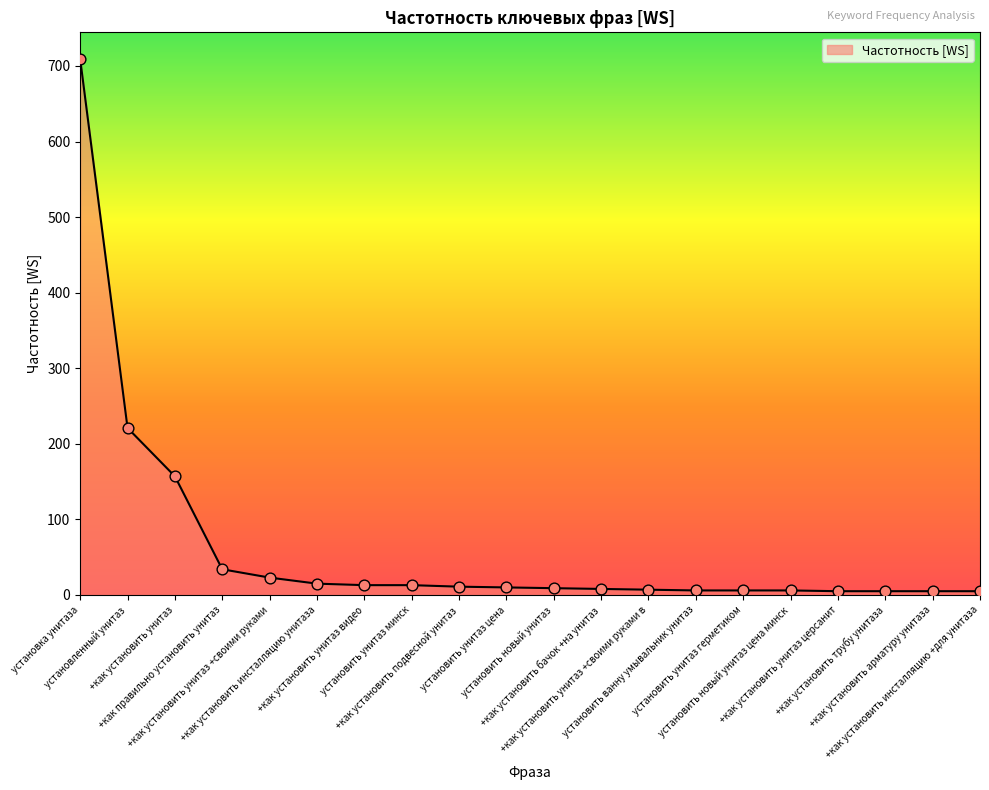

What is the change in value from установить ванну умывальник унитаз to +как установить унитаз церсанит?

-1